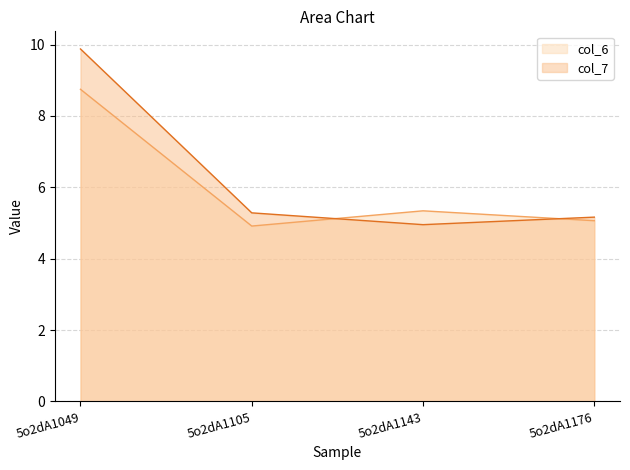

Where do col_7 and col_6 first cross each other?

5o2dA1105 and 5o2dA1143